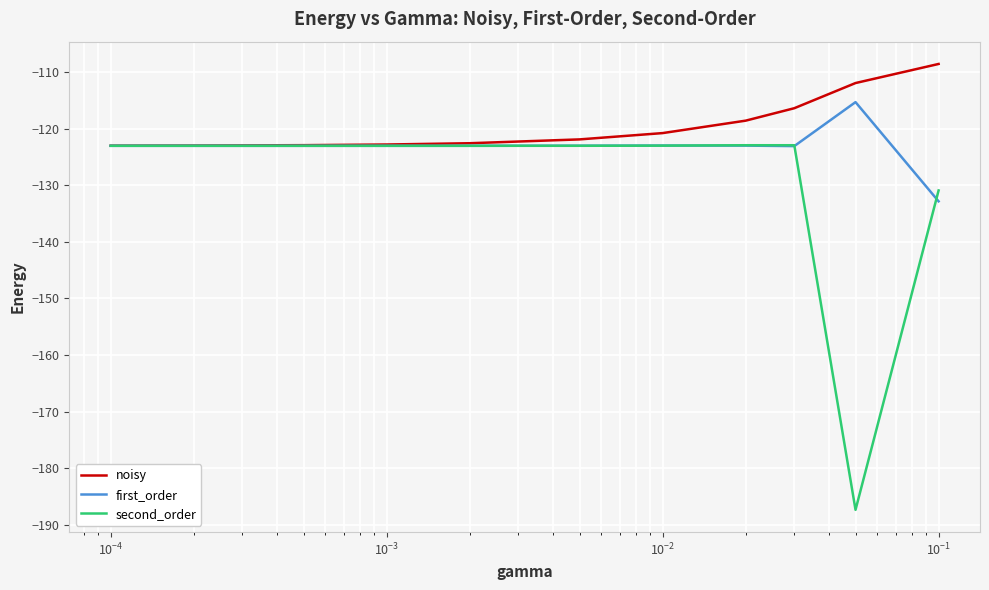

Which series has the largest total across all categories?

noisy